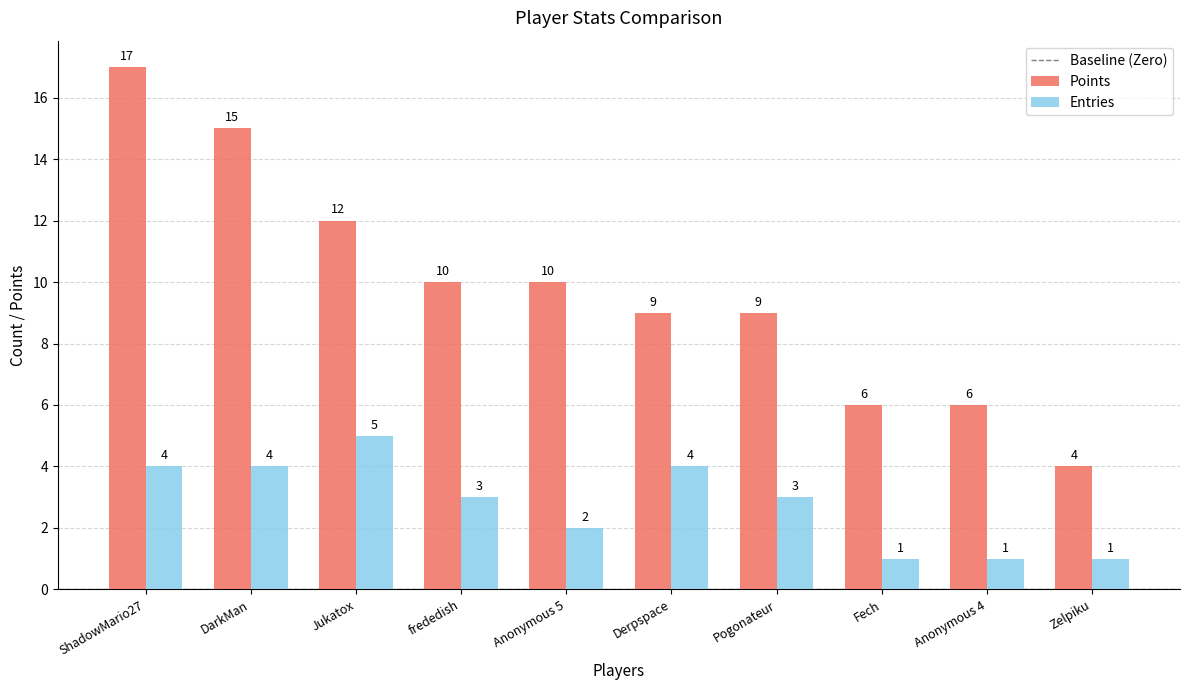

How many categories are shown in the chart?

10